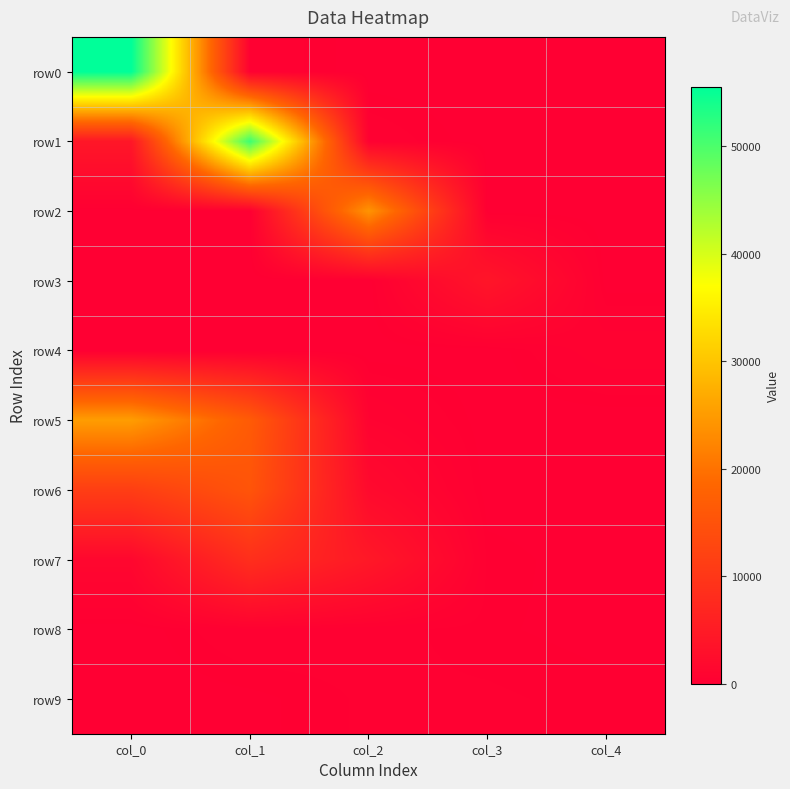

Rank the series by their maximum value, from lowest to highest.

row9, row8, row4, row3, row7, row6, row2, row5, row1, row0